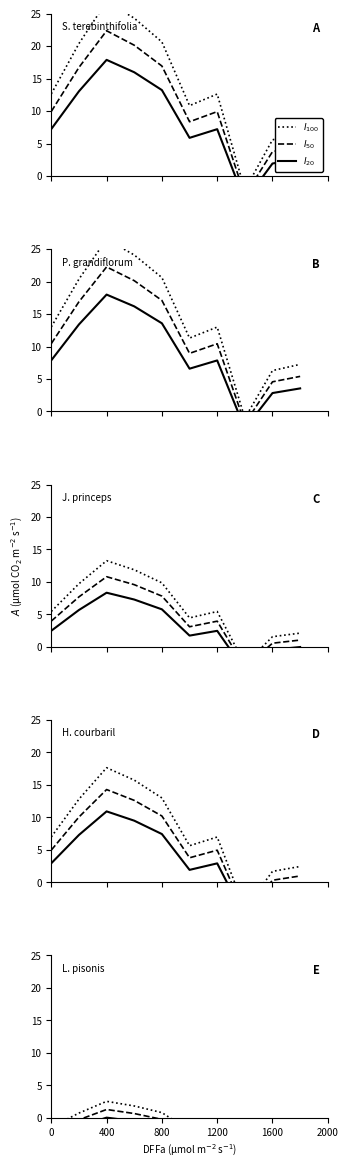

Count the number of data series in this chart.

3